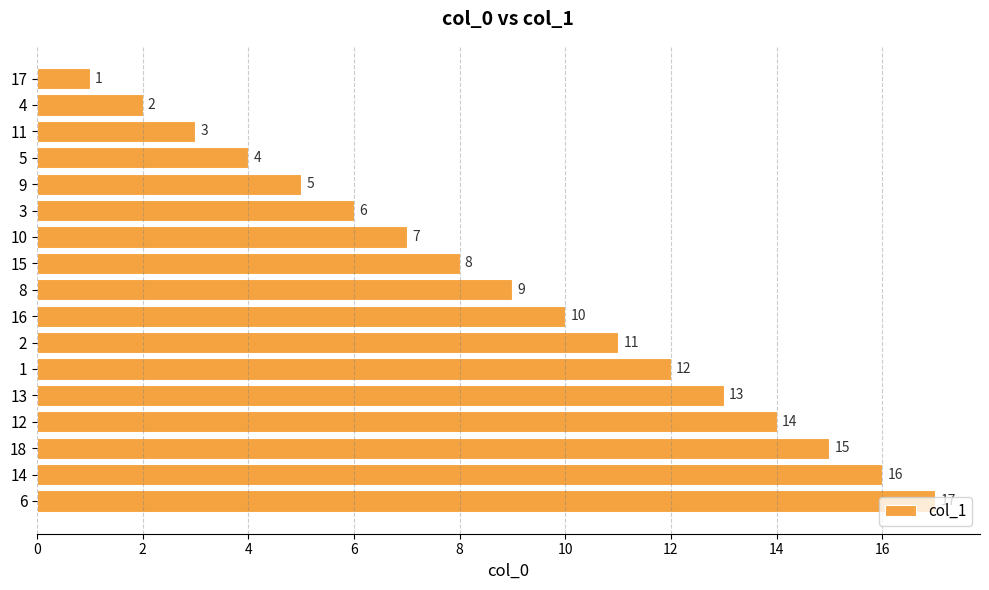

At which category does the chart reach its peak across all series?

6